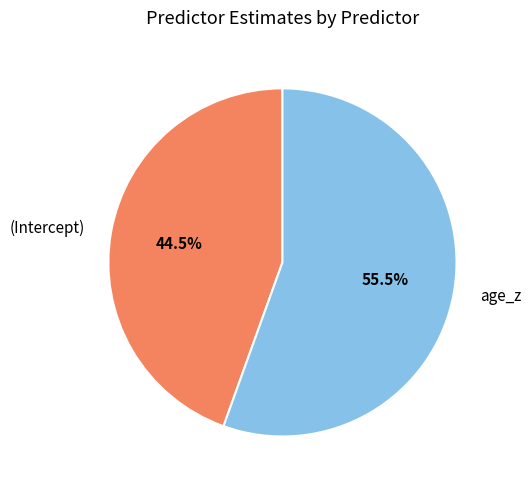

Is the sum of (Intercept) and age_z greater than half?

Yes